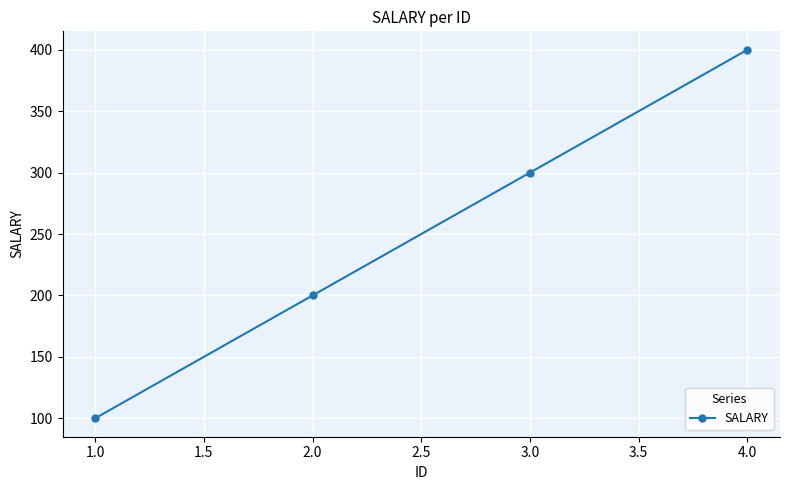

What is the minimum value shown in the chart?

100